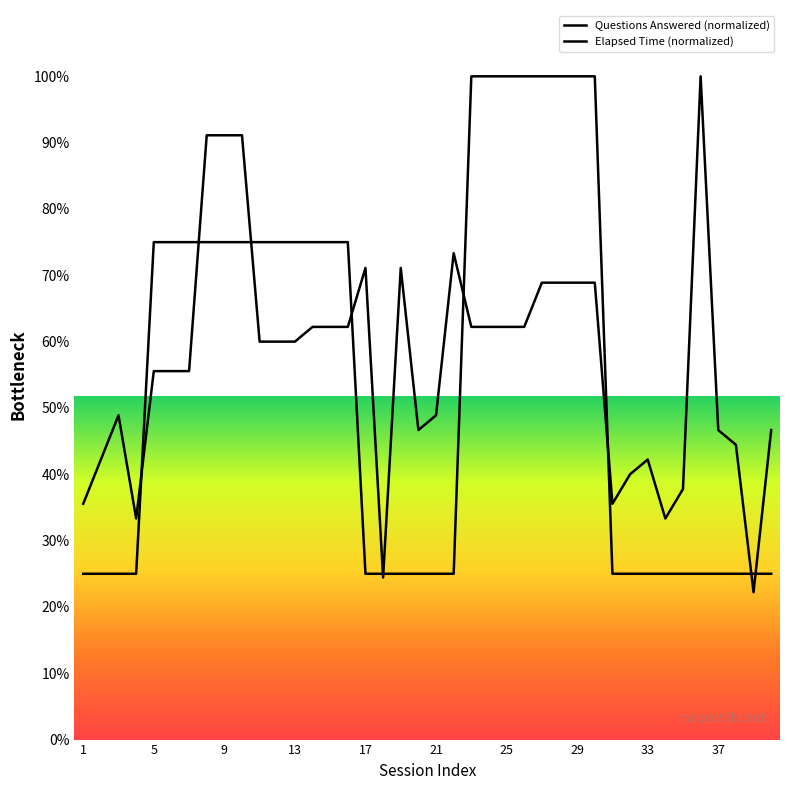

Is this an area chart (filled region under the line)?

No